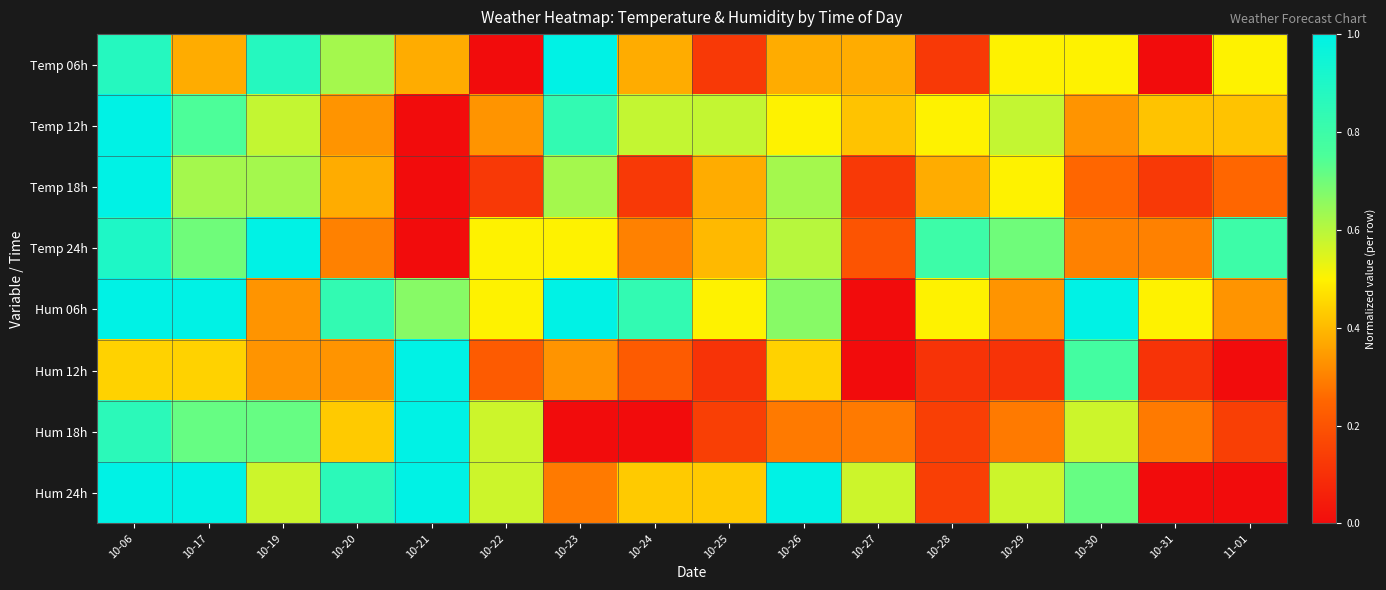

Reading right to left, what are all the values shown in this chart?

Temp 06h: 11-01=0.5	10-31=0.0	10-30=0.5	10-29=0.5	10-28=0.1	10-27=0.4	10-26=0.4	10-25=0.1	10-24=0.4	10-23=1.0	10-22=0.0	10-21=0.4	10-20=0.6	10-19=0.9	10-17=0.4	10-06=0.9
Temp 12h: 11-01=0.4	10-31=0.4	10-30=0.3	10-29=0.6	10-28=0.5	10-27=0.4	10-26=0.5	10-25=0.6	10-24=0.6	10-23=0.8	10-22=0.3	10-21=0.0	10-20=0.3	10-19=0.6	10-17=0.8	10-06=1.0
Temp 18h: 11-01=0.2	10-31=0.1	10-30=0.2	10-29=0.5	10-28=0.4	10-27=0.1	10-26=0.6	10-25=0.4	10-24=0.1	10-23=0.6	10-22=0.1	10-21=0.0	10-20=0.4	10-19=0.6	10-17=0.6	10-06=1.0
Temp 24h: 11-01=0.8	10-31=0.3	10-30=0.3	10-29=0.7	10-28=0.8	10-27=0.2	10-26=0.6	10-25=0.4	10-24=0.3	10-23=0.5	10-22=0.5	10-21=0.0	10-20=0.3	10-19=1.0	10-17=0.7	10-06=0.9
Hum 06h: 11-01=0.3	10-31=0.5	10-30=1.0	10-29=0.3	10-28=0.5	10-27=0.0	10-26=0.7	10-25=0.5	10-24=0.8	10-23=1.0	10-22=0.5	10-21=0.7	10-20=0.8	10-19=0.3	10-17=1.0	10-06=1.0
Hum 12h: 11-01=0.0	10-31=0.1	10-30=0.8	10-29=0.1	10-28=0.1	10-27=0.0	10-26=0.4	10-25=0.1	10-24=0.2	10-23=0.3	10-22=0.2	10-21=1.0	10-20=0.3	10-19=0.3	10-17=0.4	10-06=0.4
Hum 18h: 11-01=0.1	10-31=0.3	10-30=0.6	10-29=0.3	10-28=0.1	10-27=0.3	10-26=0.3	10-25=0.1	10-24=0.0	10-23=0.0	10-22=0.6	10-21=1.0	10-20=0.4	10-19=0.7	10-17=0.7	10-06=0.9
Hum 24h: 11-01=0.0	10-31=0.0	10-30=0.7	10-29=0.6	10-28=0.1	10-27=0.6	10-26=1.0	10-25=0.4	10-24=0.4	10-23=0.3	10-22=0.6	10-21=1.0	10-20=0.9	10-19=0.6	10-17=1.0	10-06=1.0